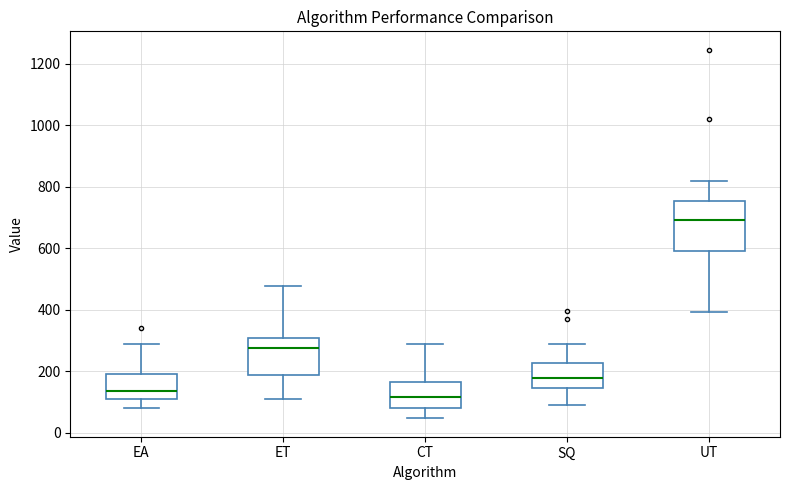

Comparing the boxes themselves (not the whiskers), which one is the tallest?

UT